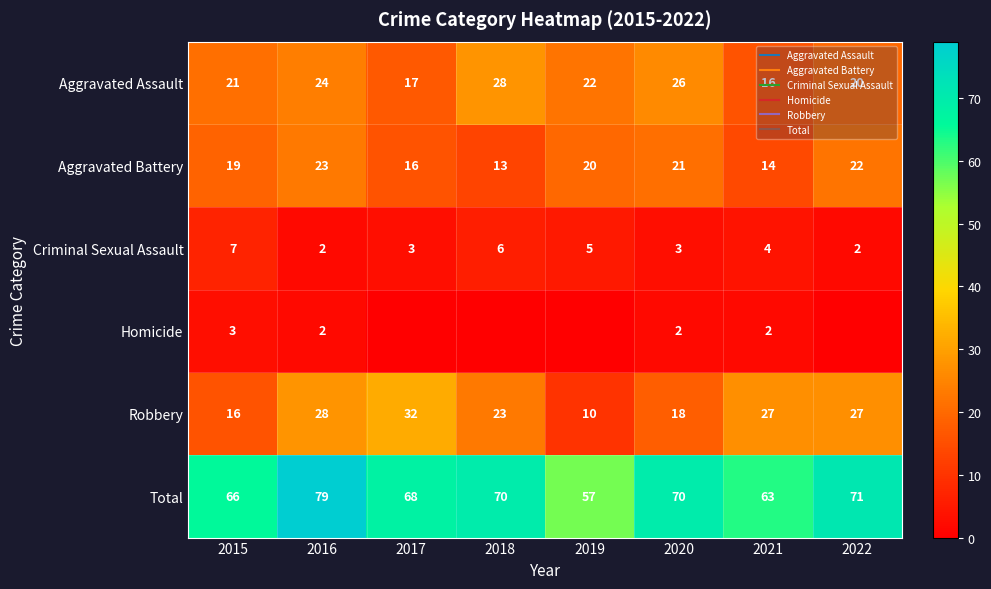

What is the difference between the Robbery values at 2021 and 2015?

11